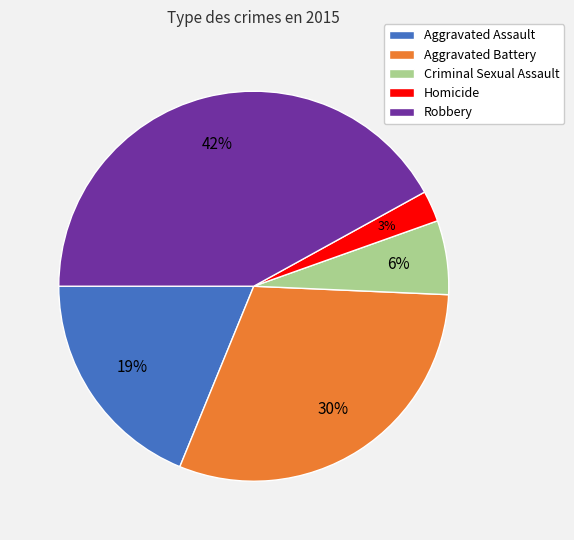

Which has a higher value, Criminal Sexual Assault or Robbery?

Robbery